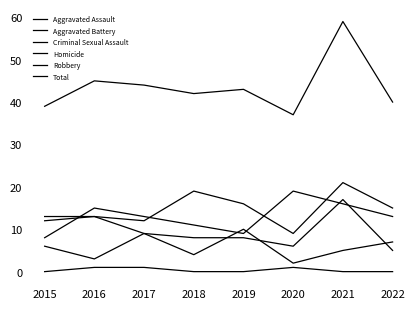

How many lines are shown in the chart?

6